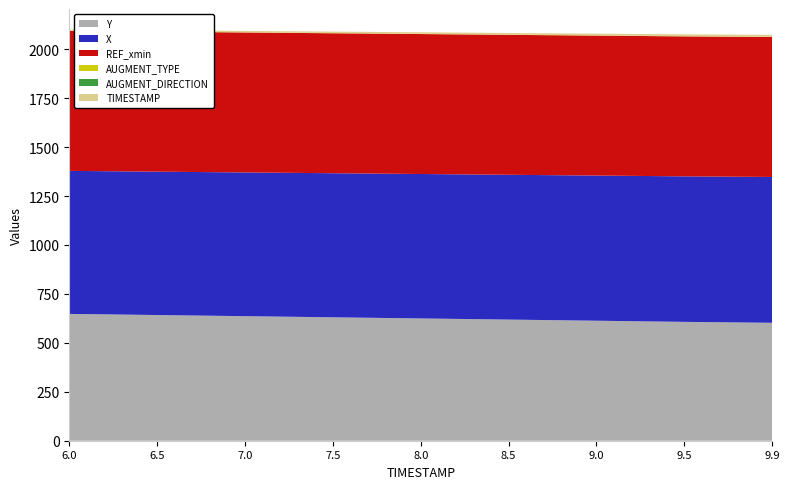

Reading left to right, list all the values displayed in this chart.

Y: 647.8	642.0	636.2	630.4	624.6	618.8	612.9	607.1	602.4
X: 730.6	732.4	734.2	736.0	737.8	739.7	741.5	743.4	744.8
REF_xmin: 714.9	714.9	714.9	714.9	714.9	714.9	714.9	714.9	714.9
AUGMENT_TYPE: 1.0	1.0	1.0	1.0	1.0	1.0	1.0	1.0	1.0
AUGMENT_DIRECTION: 0.0	0.0	0.0	0.0	0.0	0.0	0.0	0.0	0.0
TIMESTAMP: 6.0	6.5	7.0	7.5	8.0	8.5	9.0	9.5	9.9